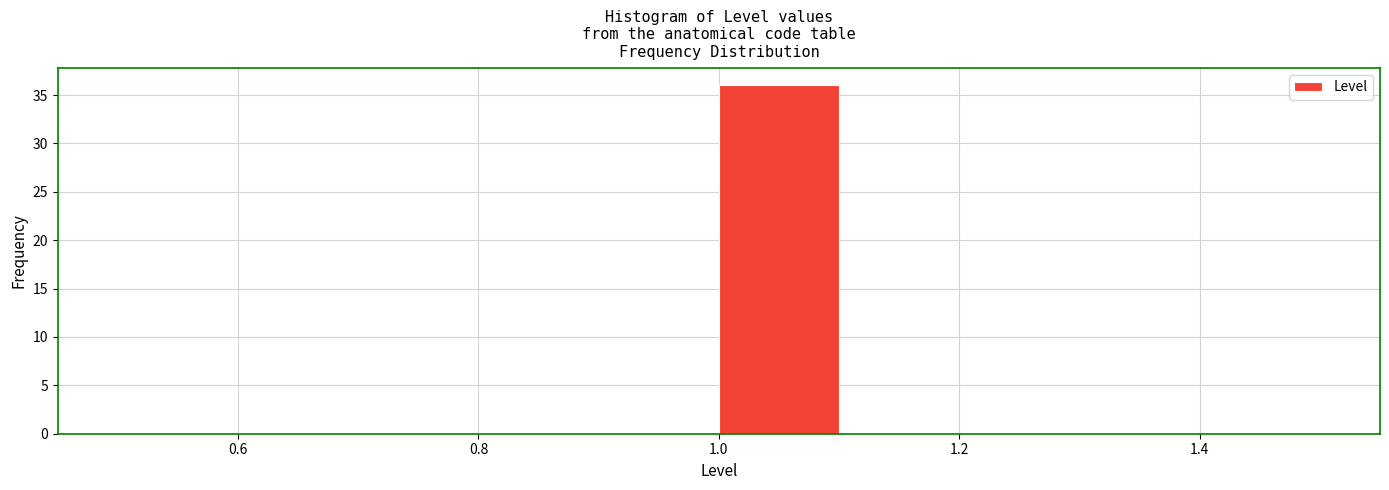

Over which range of the x-axis is the bar tallest?

1.0 to 1.1